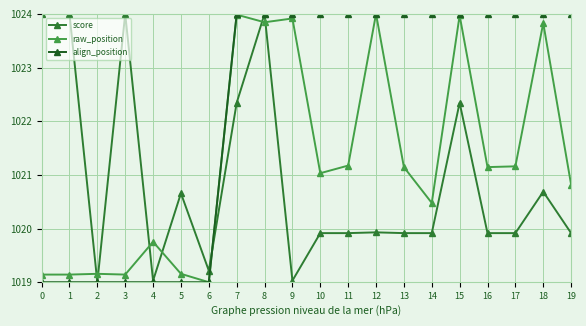

How many data points does each series have?

20